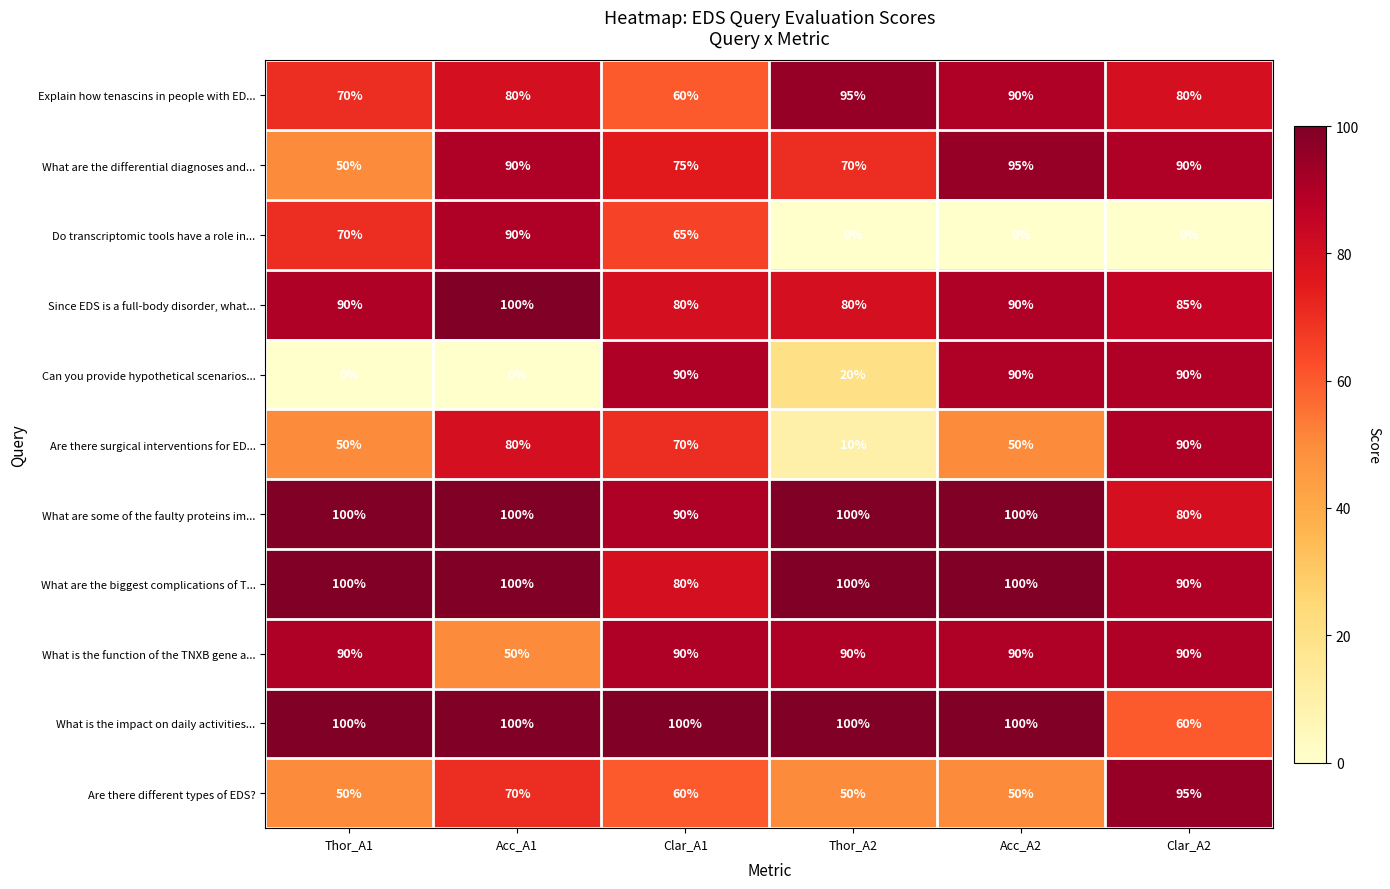

How many Can you provide hypothetical scenarios... values are between 0 and 90?

6